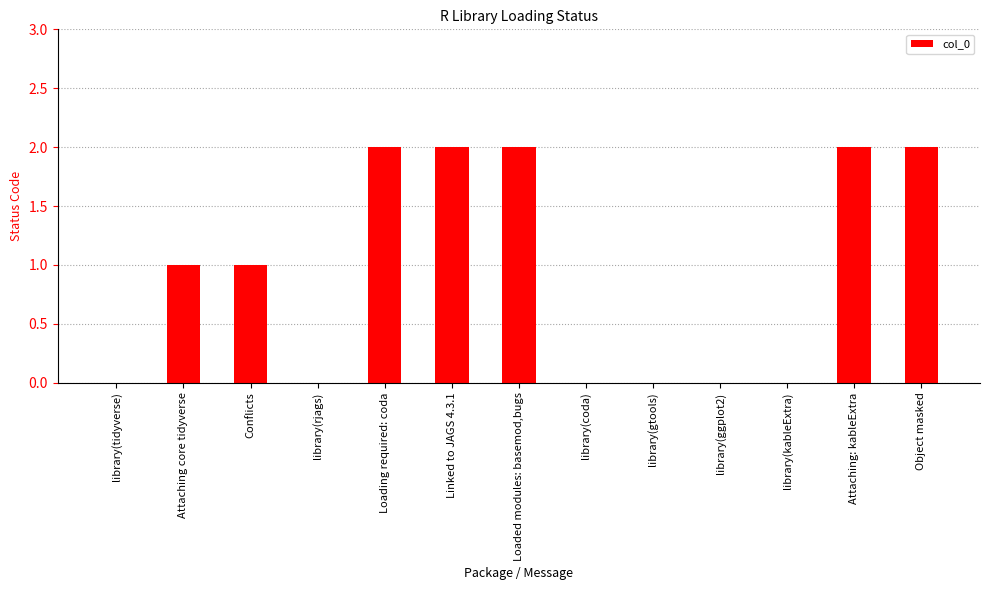

What is the sum of all values?

12